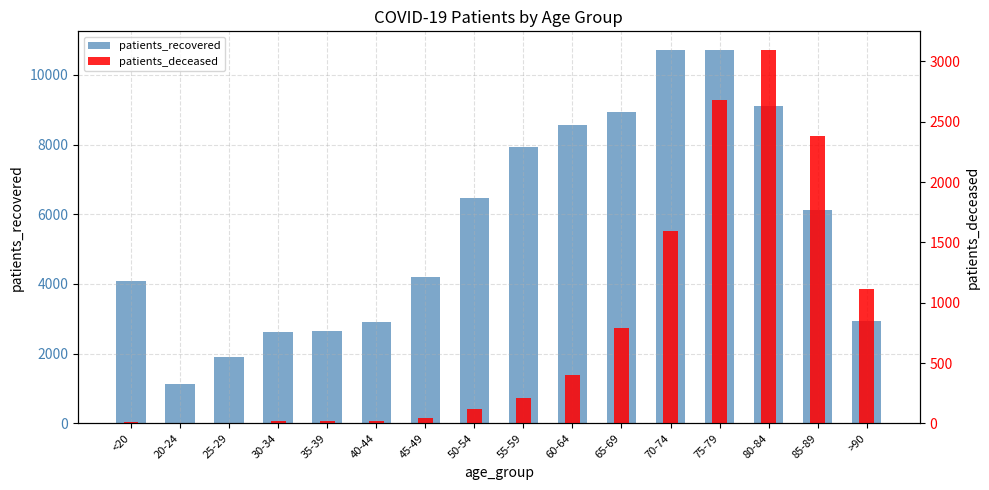

What is the label of the 1st bar from the right?

>90